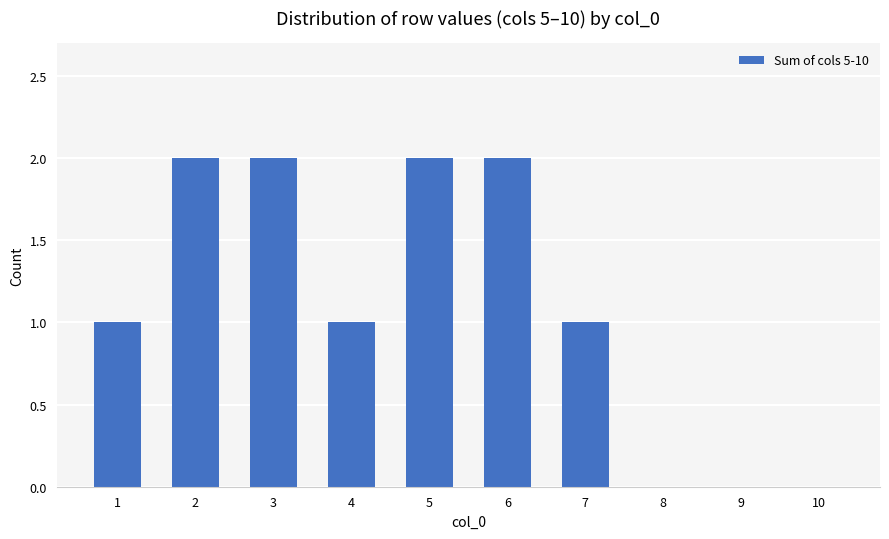

What is the greatest value displayed?

2